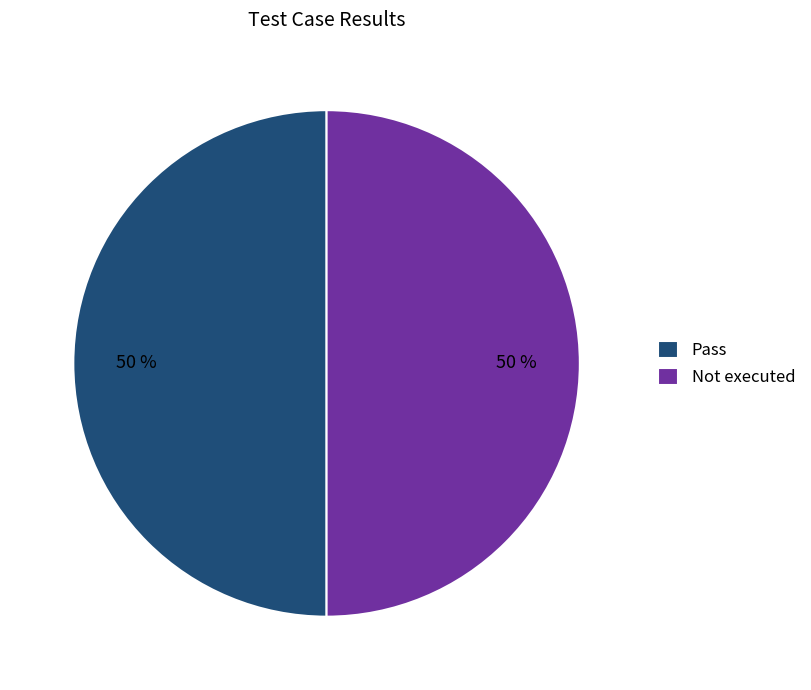

Do Pass and Not executed together represent more than half of the pie?

Yes